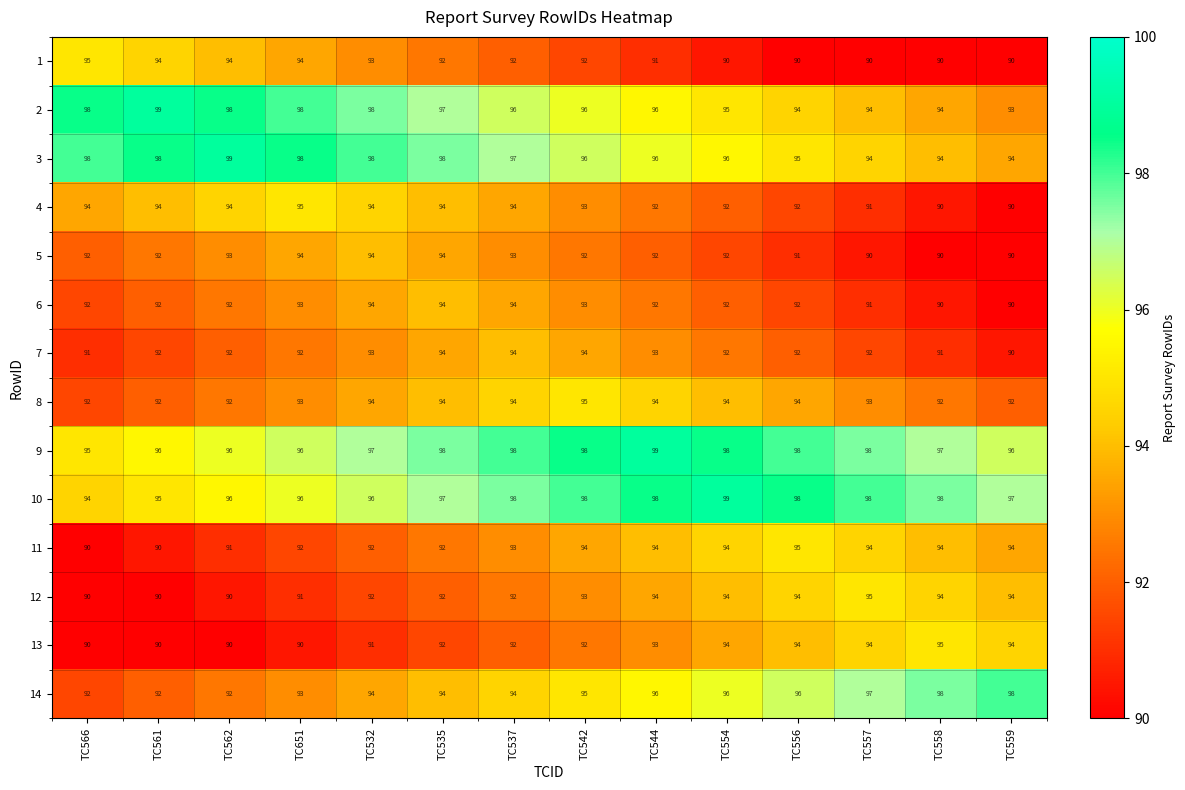

What is the greatest value displayed?

99